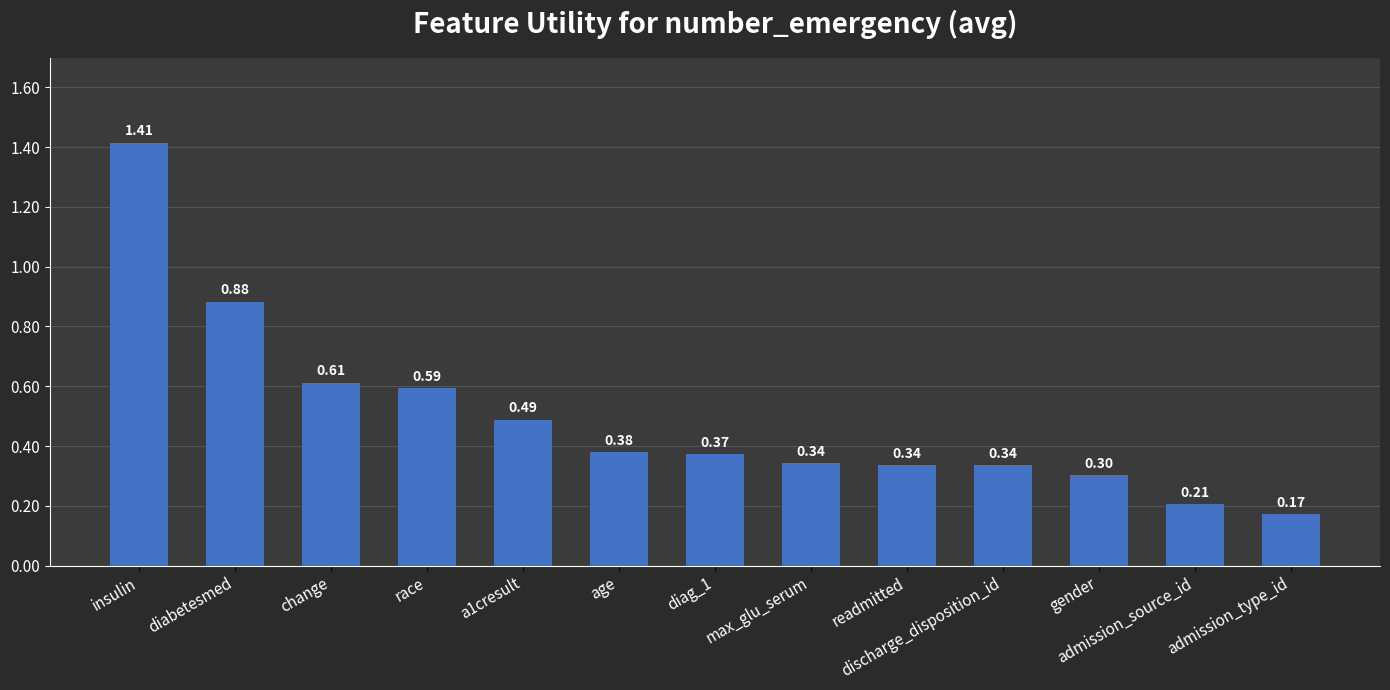

What is the sum of all values?

6.4